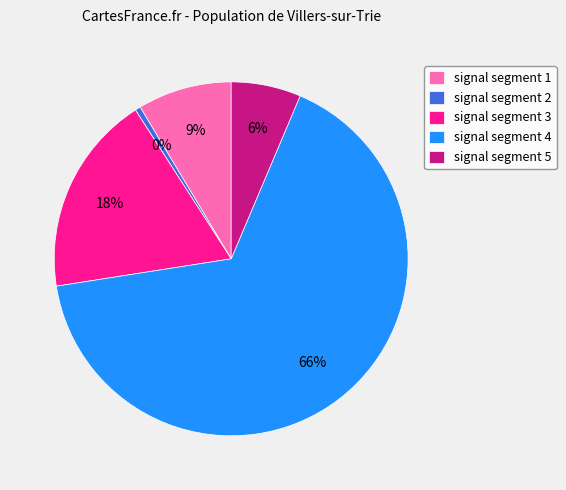

What percentage is the signal segment 1 slice, to the nearest percent?

9%